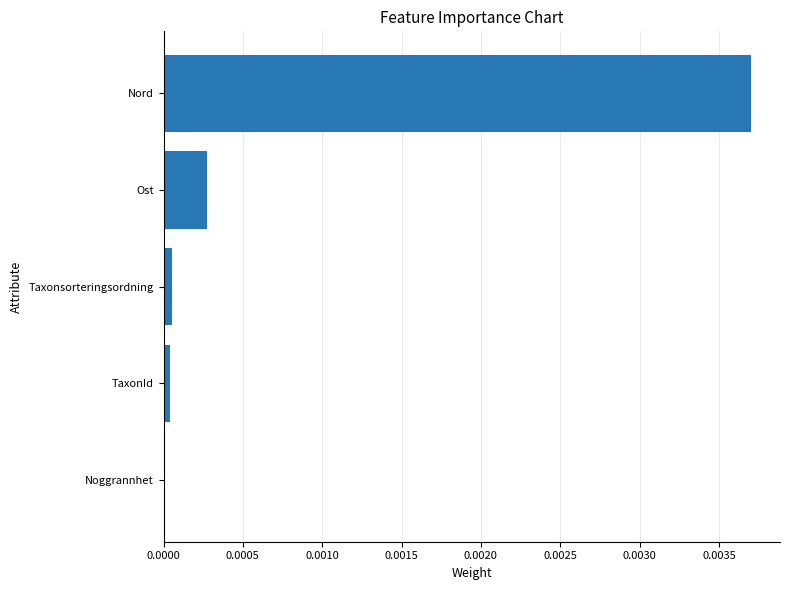

The chart shows a value of 0.0 at Taxonsorteringsordning. True or false?

True